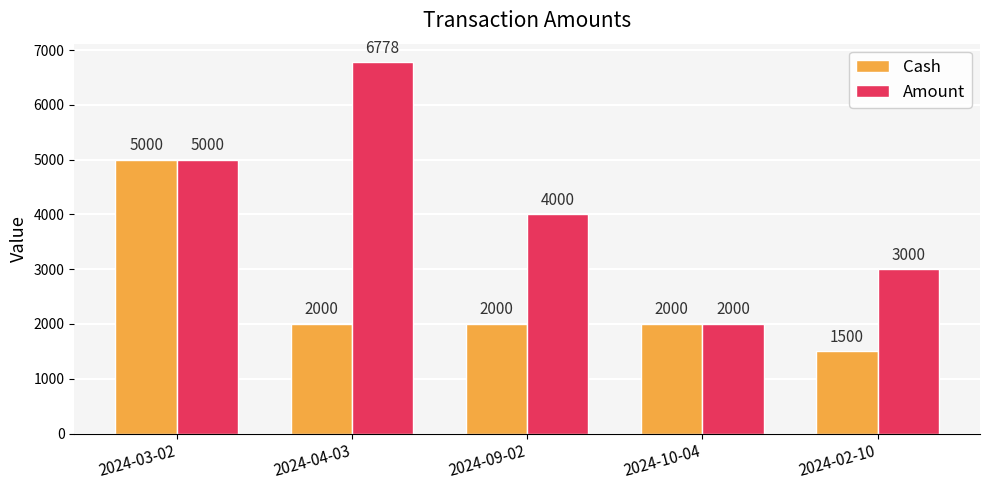

The Amount series shows 2000 at 2024-10-04. True or false?

True